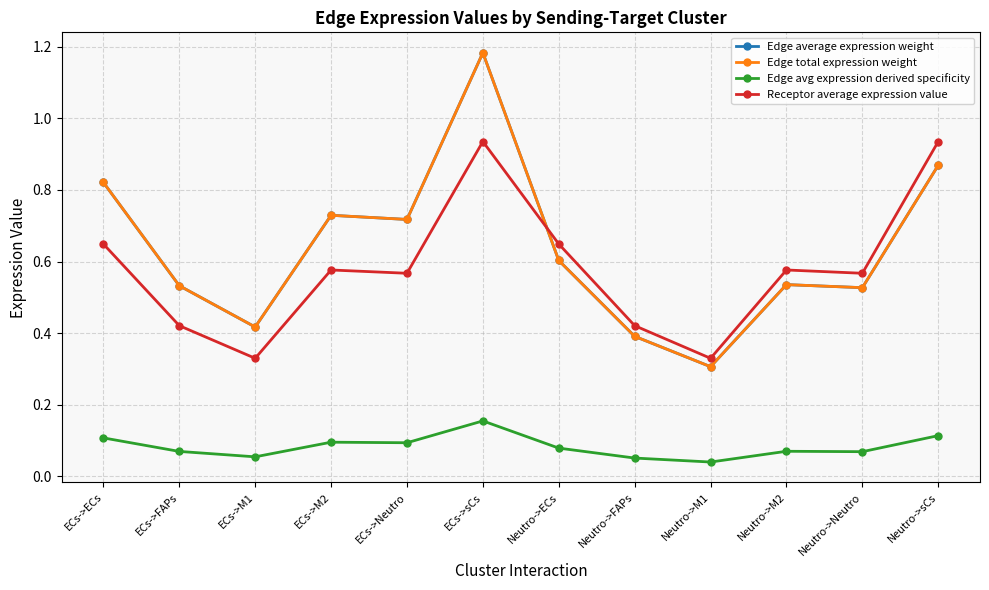

What is the maximum value shown in the chart?

1.2